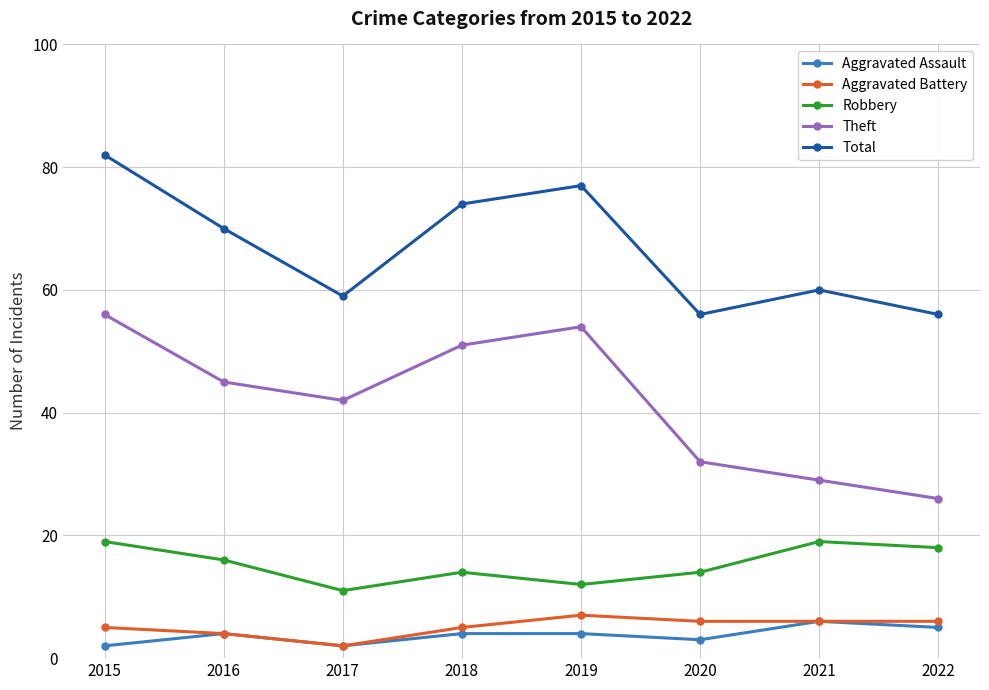

What is the difference between the Robbery values at 2018 and 2015?

5